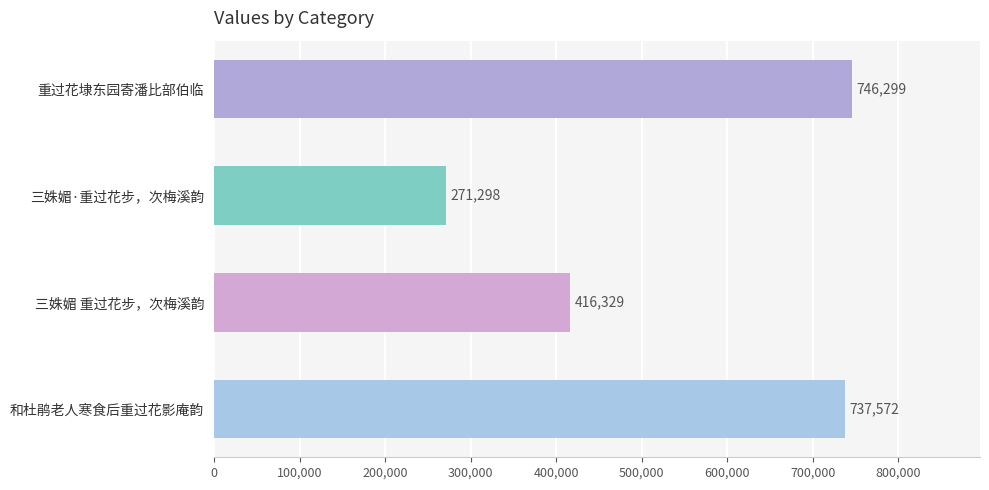

Count the number of data series in this chart.

1